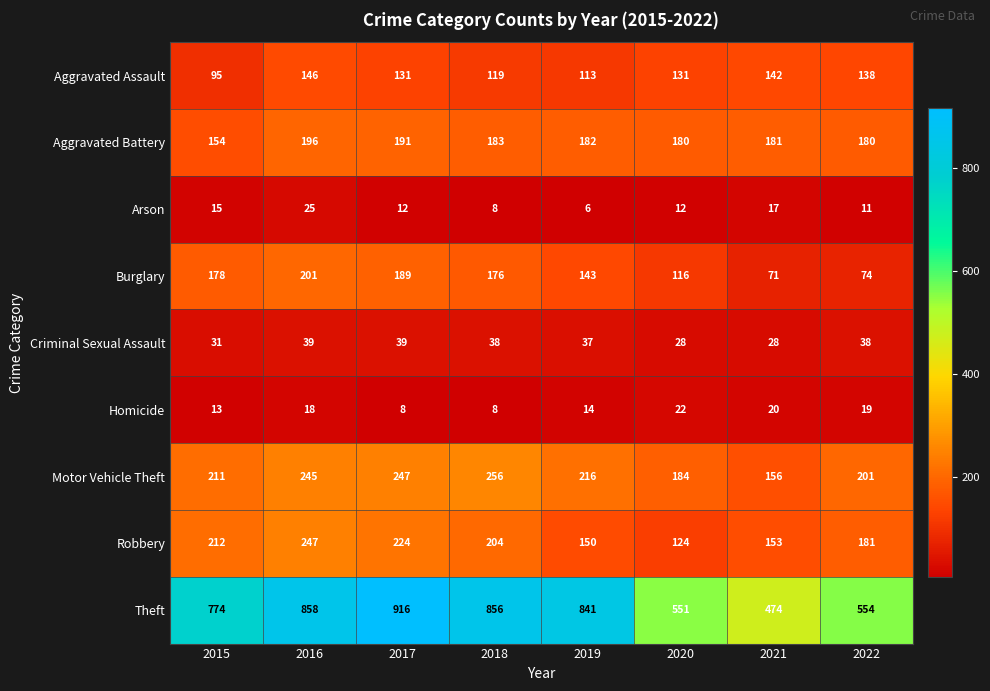

At which label is Aggravated Assault closest to 120?

2018